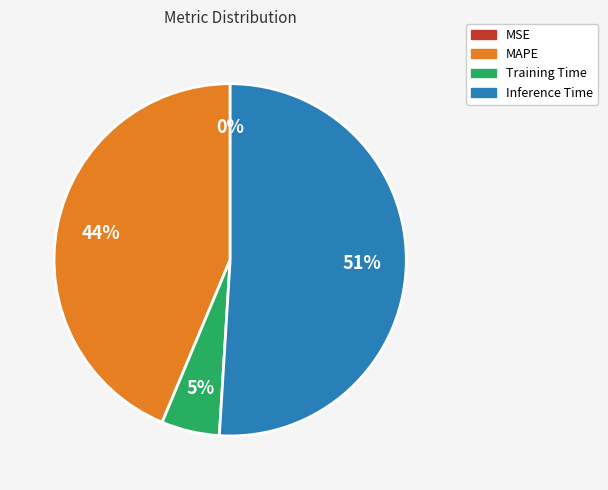

To the nearest percent, what is the difference between the largest and smallest slice percentages?

51%